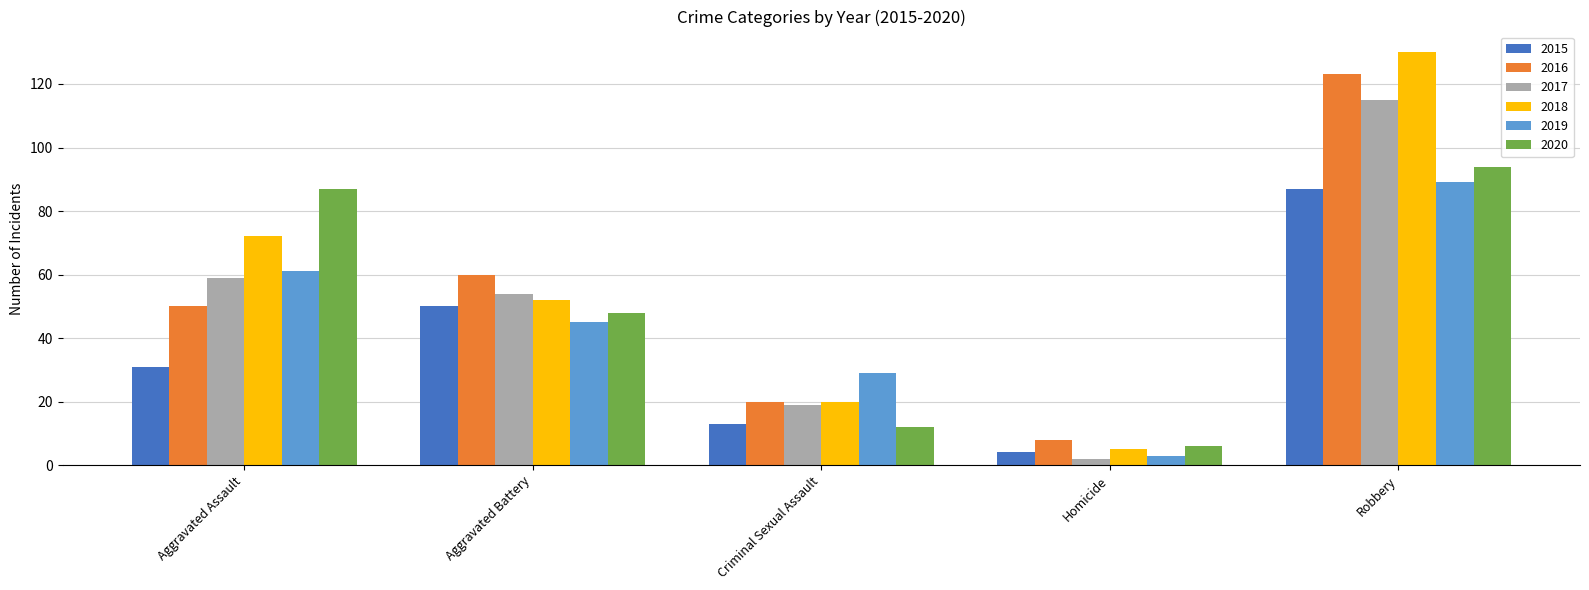

What is the value of the 2020 bar at the 3rd from the left?

12